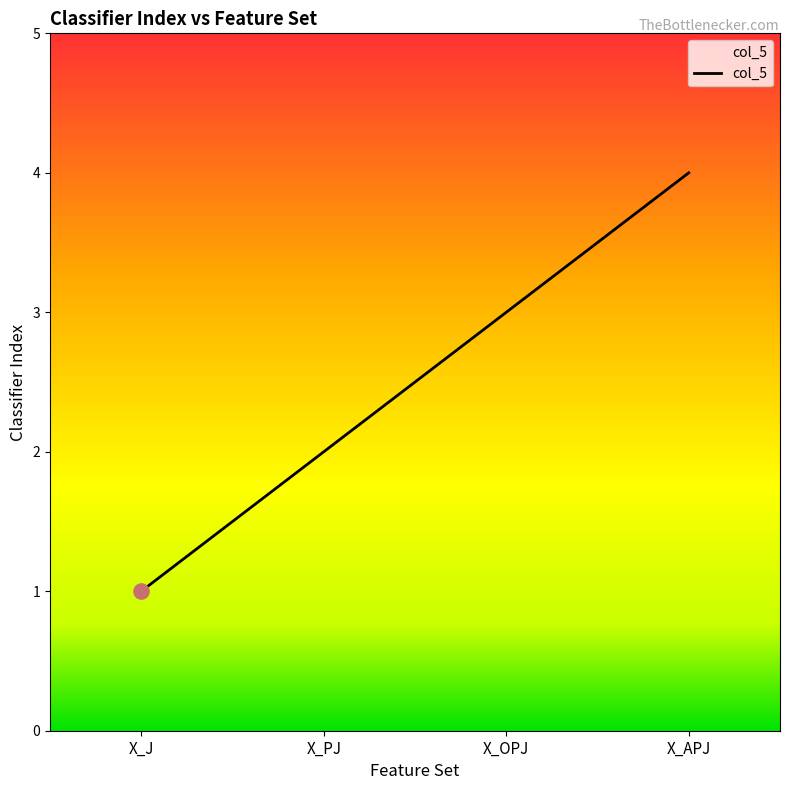

Which has a higher value, X_OPJ or X_J?

X_OPJ